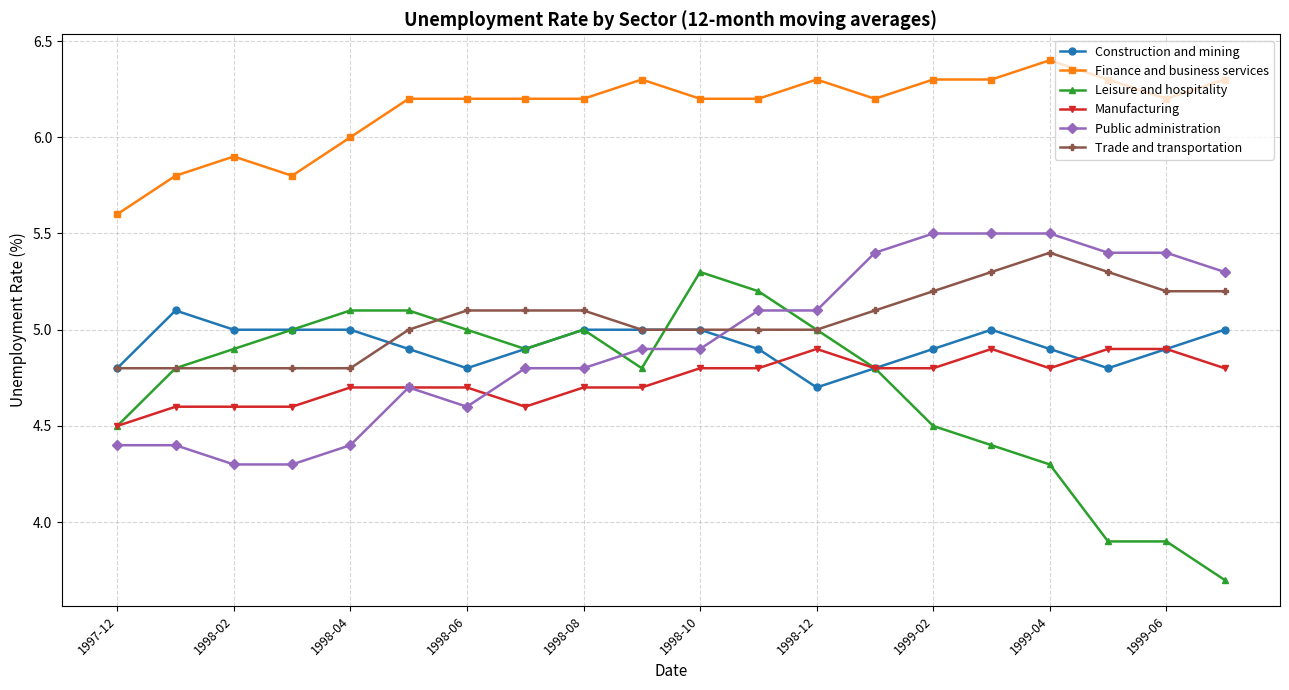

True or false: Finance and business services has more than 0 points higher than both neighbors.

True